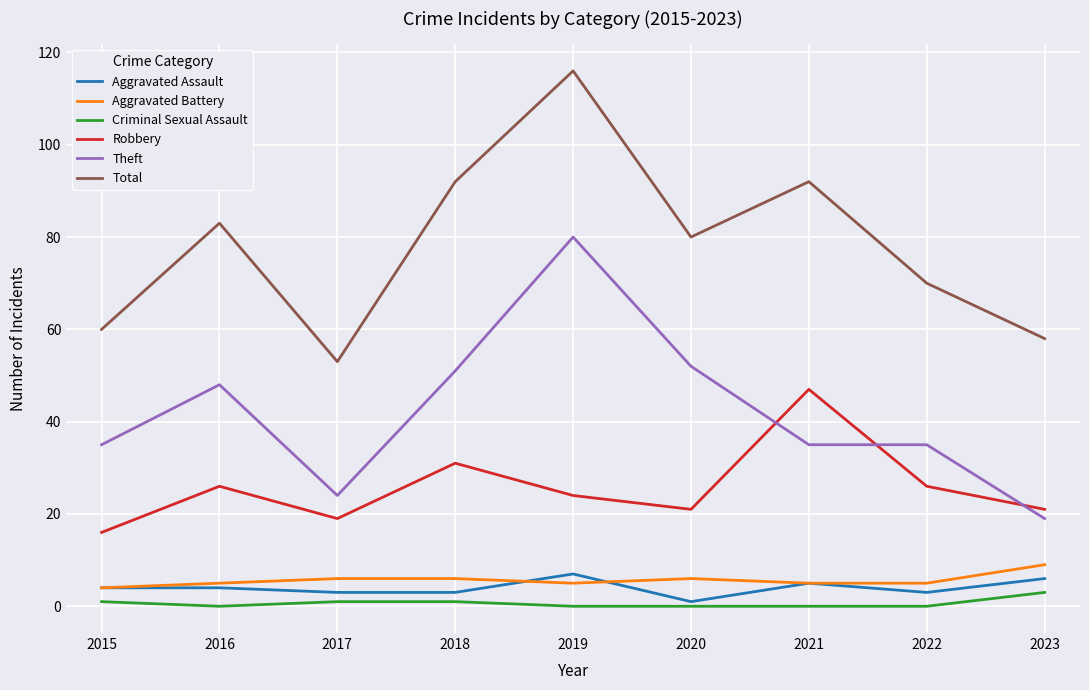

At which category is the sum across all series the highest?

2019